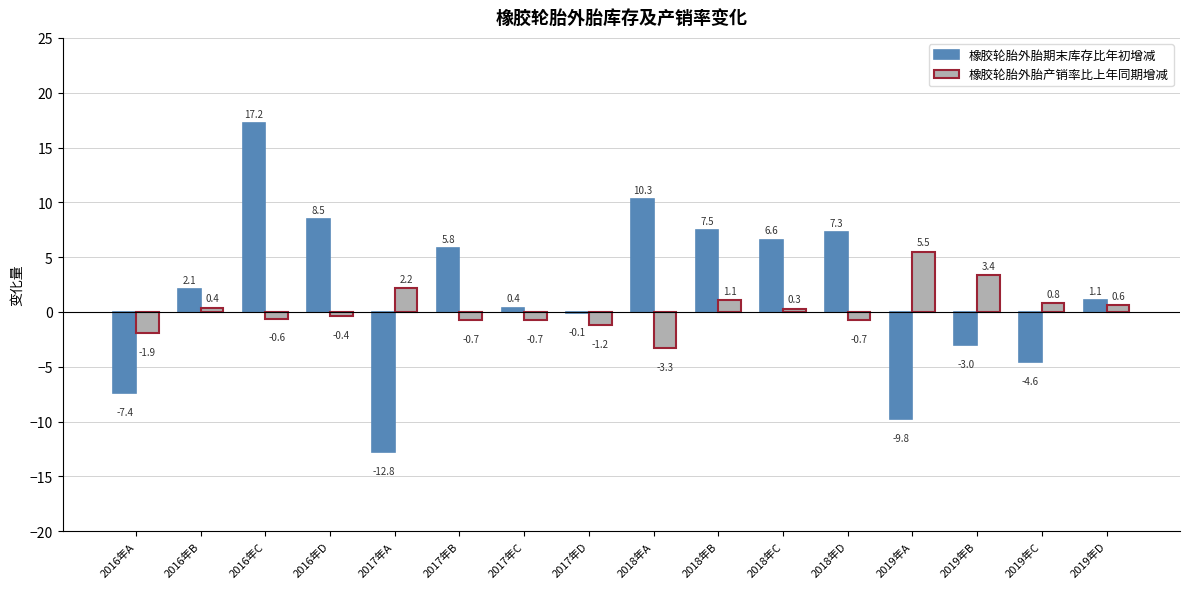

Reading left to right, extract all data points from this chart.

橡胶轮胎外胎期末库存比年初增减: -7.4	2.1	17.2	8.5	-12.8	5.8	0.4	-0.1	10.3	7.5	6.6	7.3	-9.8	-3.0	-4.6	1.1
橡胶轮胎外胎产销率比上年同期增减: -1.9	0.4	-0.6	-0.4	2.2	-0.7	-0.7	-1.2	-3.3	1.1	0.3	-0.7	5.5	3.4	0.8	0.6